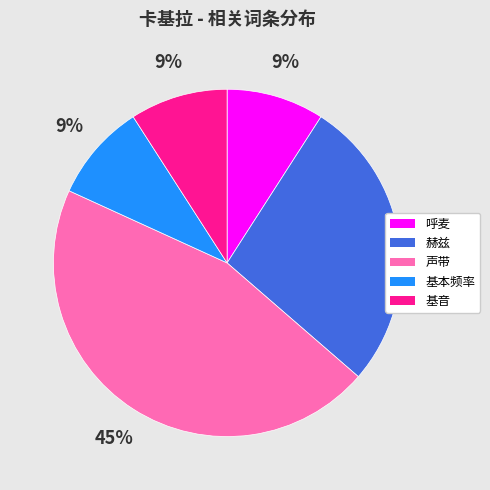

The 呼麦 slice represents 9% of the pie. True or false?

True